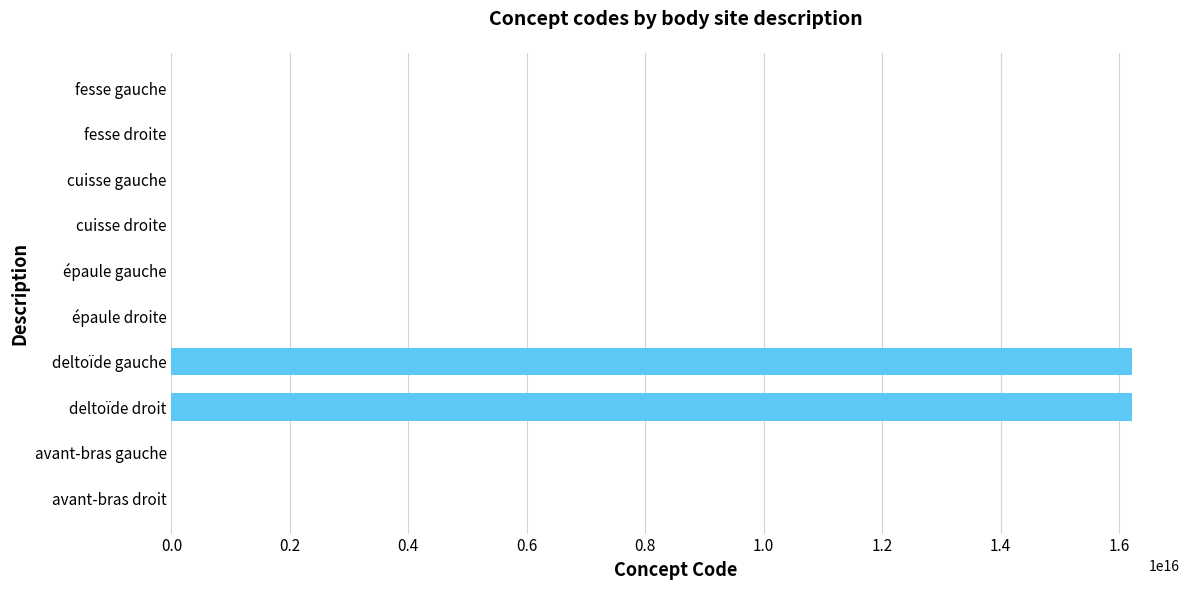

Where is the data nearest to the value 8108850505663056?

deltoïde droit